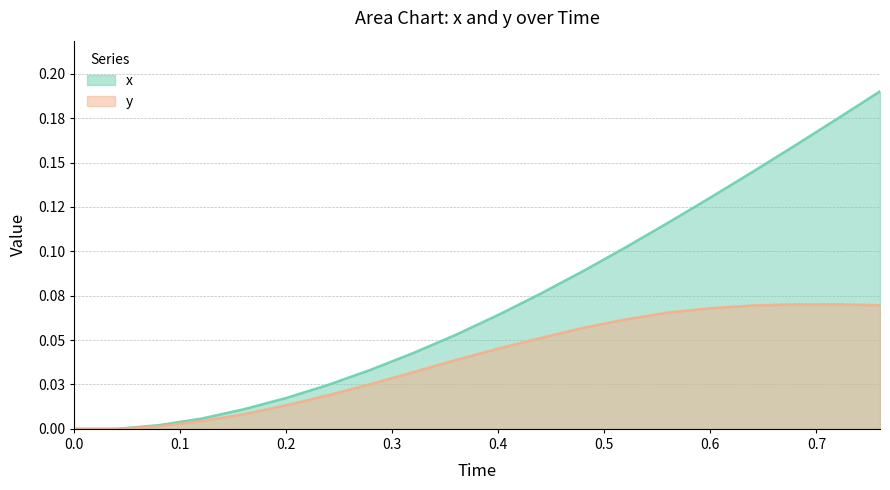

How many lines are shown in the chart?

2